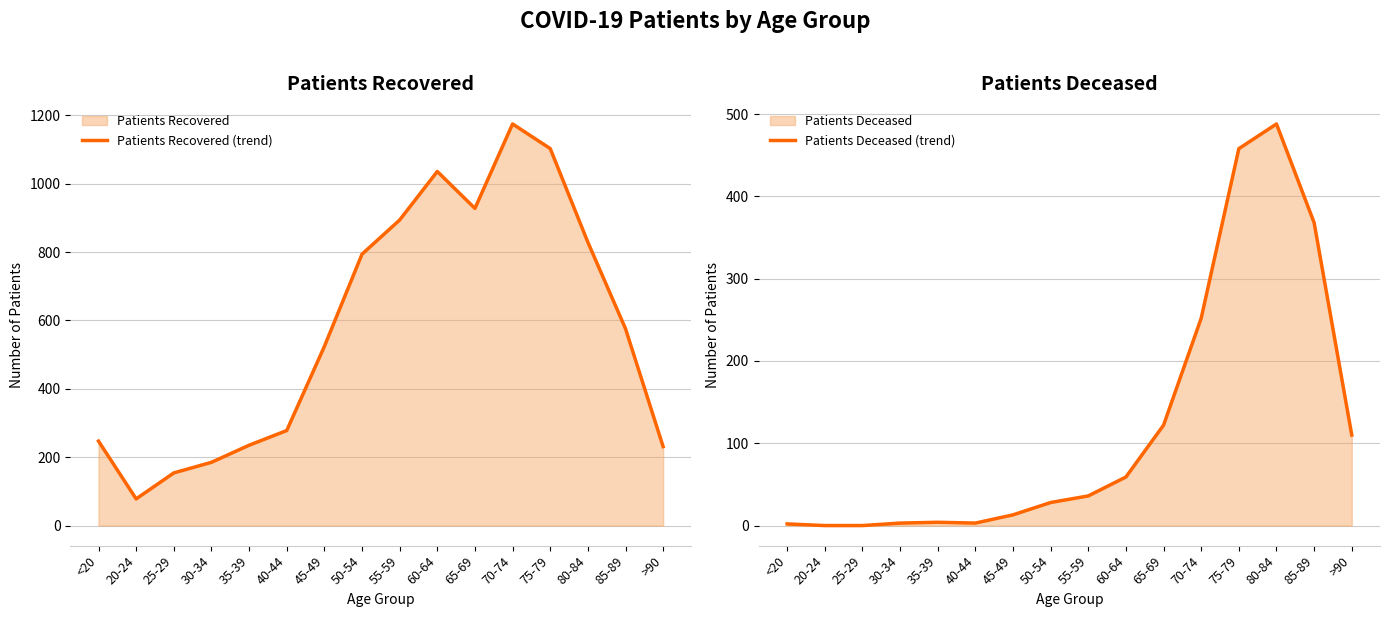

At 80-84, list the series in order from largest to smallest.

Patients Recovered (trend), Patients Deceased (trend)